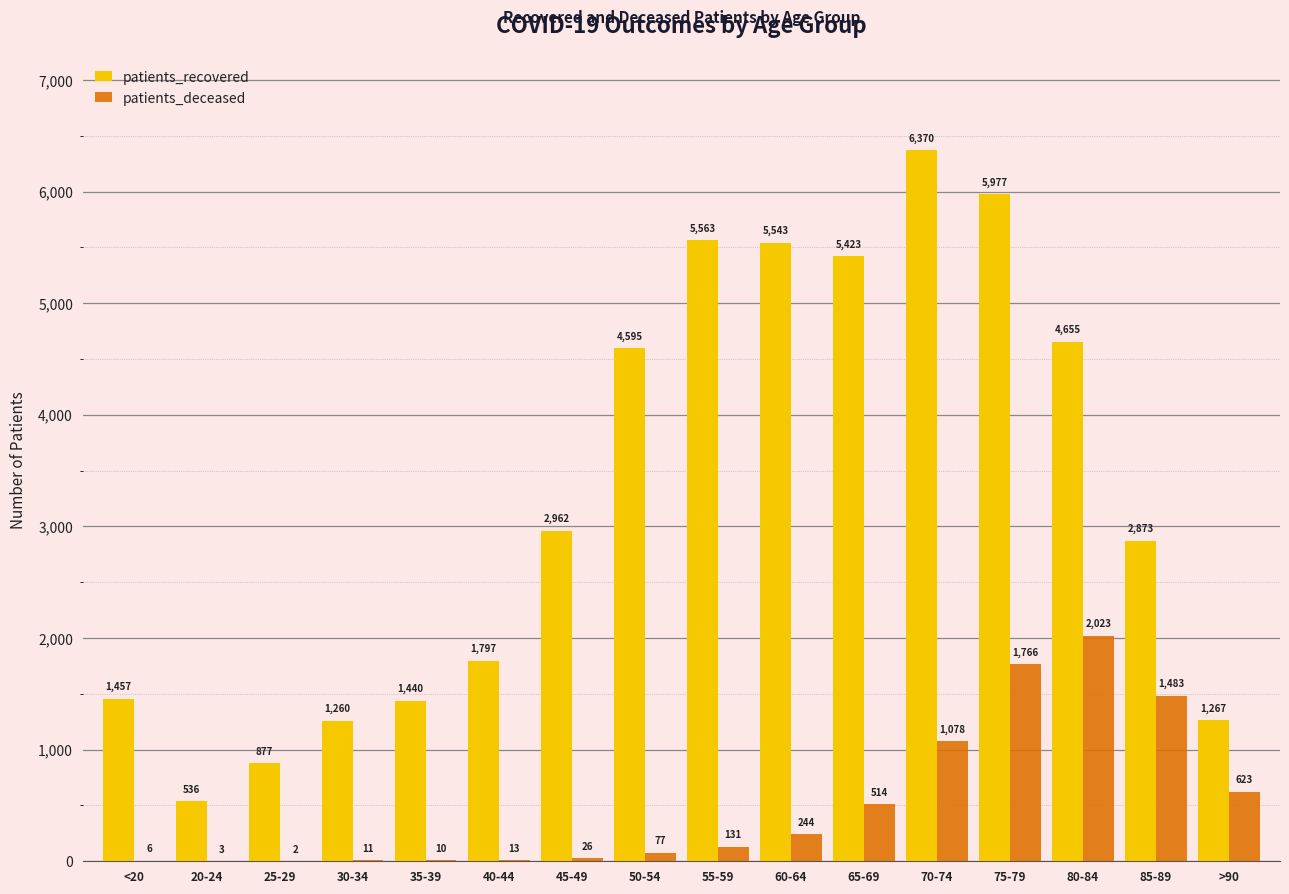

Which series has the largest total across all categories?

patients_recovered